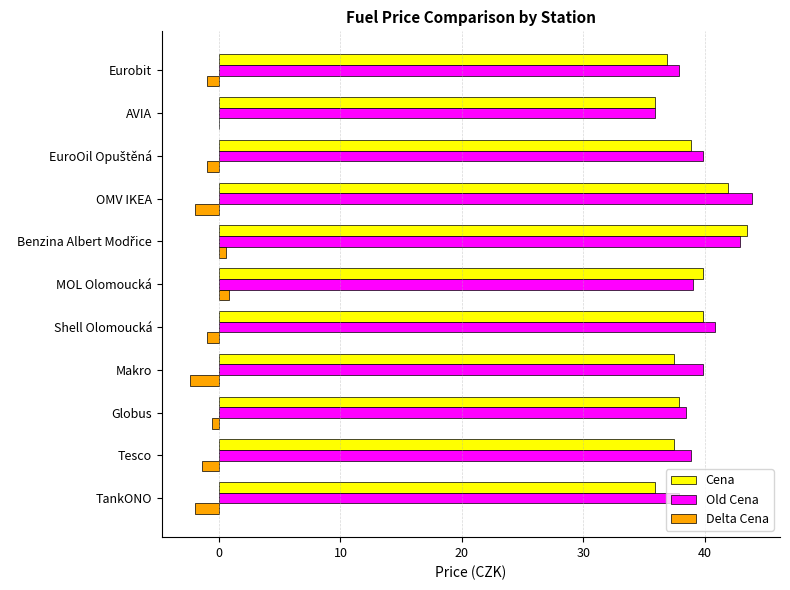

What is the maximum value shown in the chart?

43.9